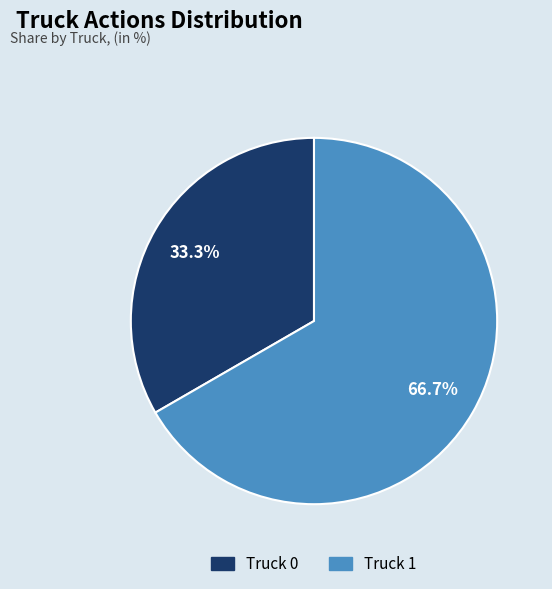

To the nearest percent, what is the average slice percentage?

50%